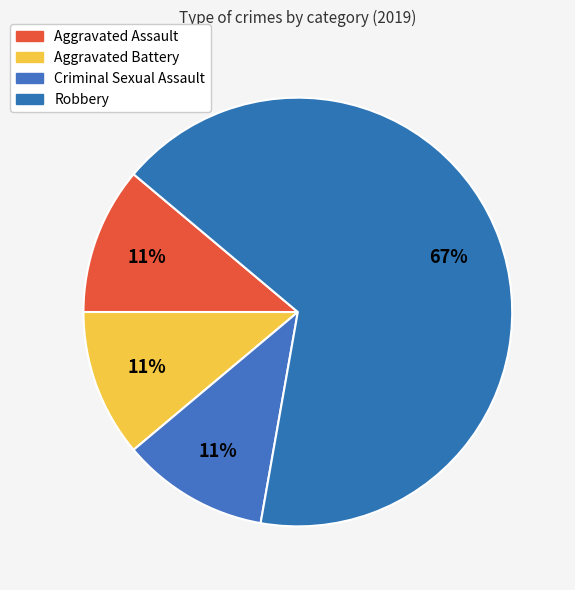

What is the total percentage of Criminal Sexual Assault and Aggravated Battery?

22.2%